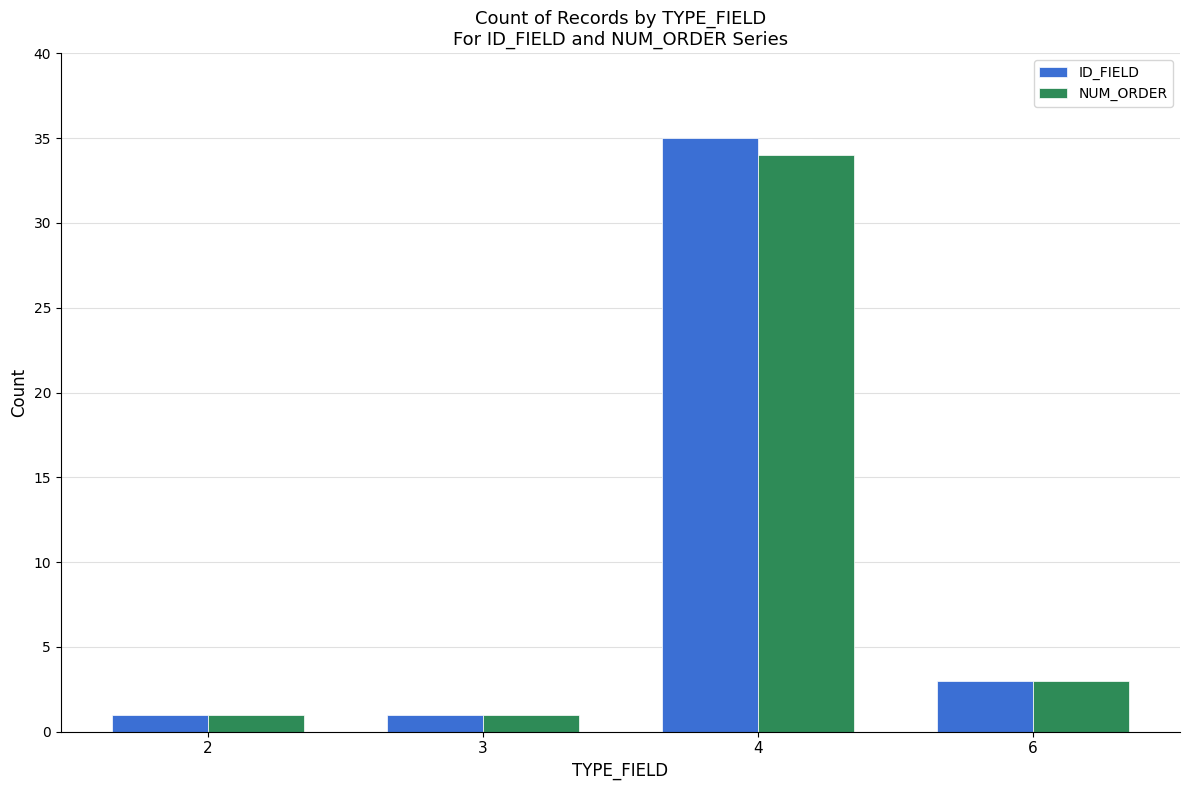

What is the value of the ID_FIELD bar at the 4th from the left?

3